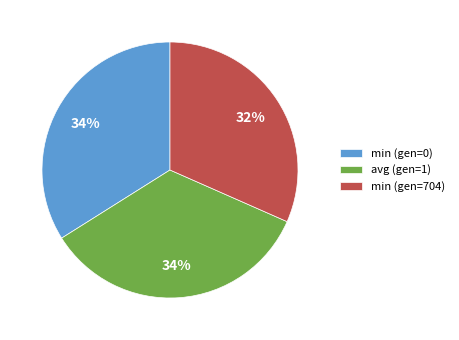

Does min (gen=0) account for over 50% of the chart?

No